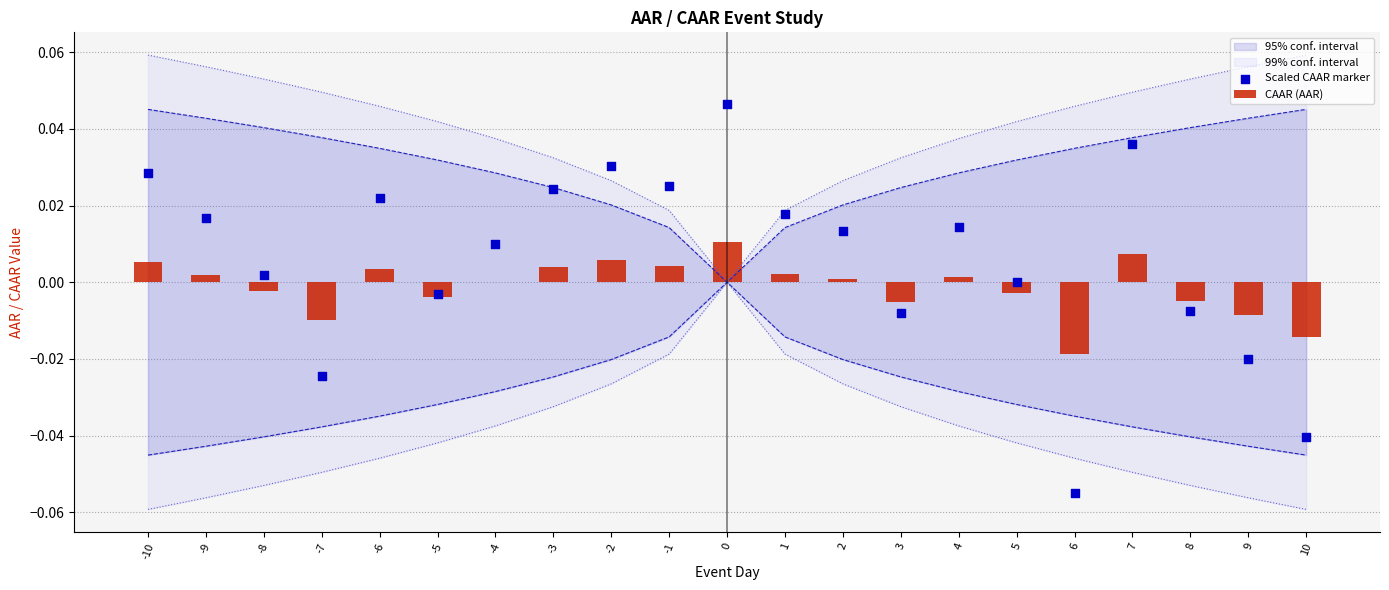

At how many categories does at least one series exceed 0?

13